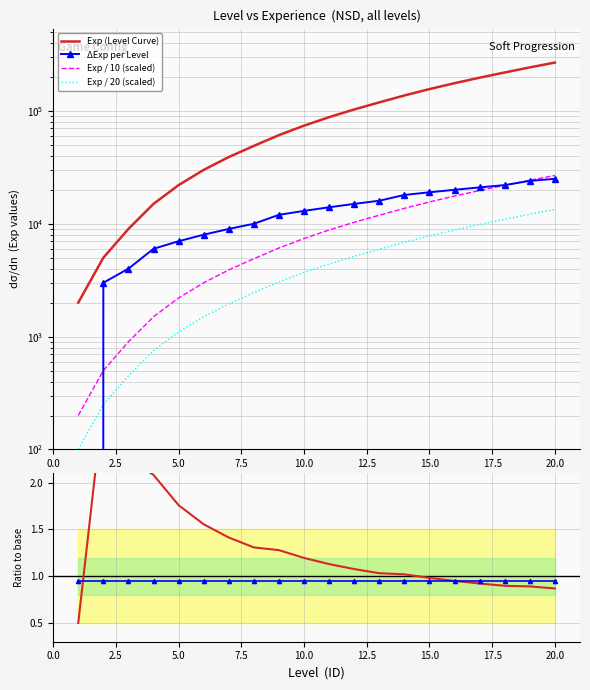

True or false: ΔExp per Level has more than 2 interior local peaks.

False